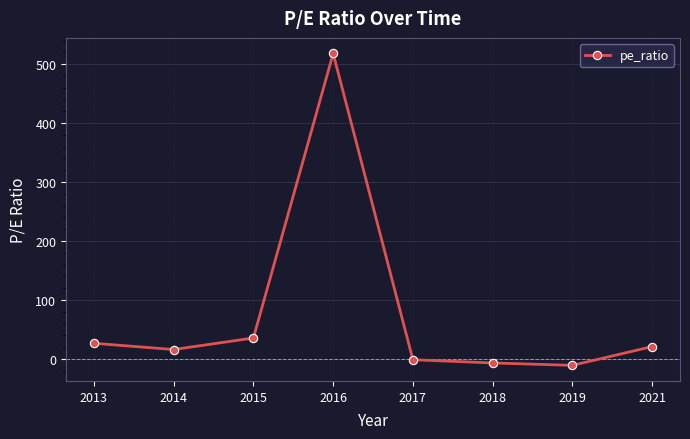

How many interior local peaks (higher than both neighbors) does the data have?

1